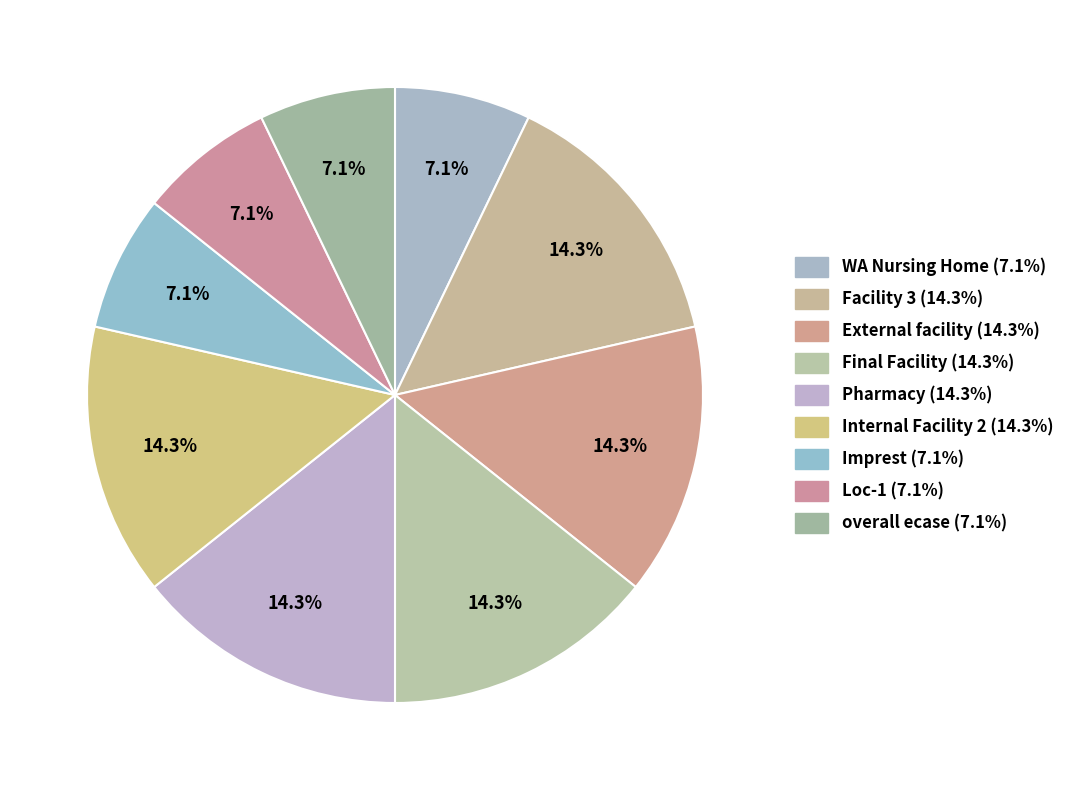

How much of the chart is everything except Loc-1?

92.9%